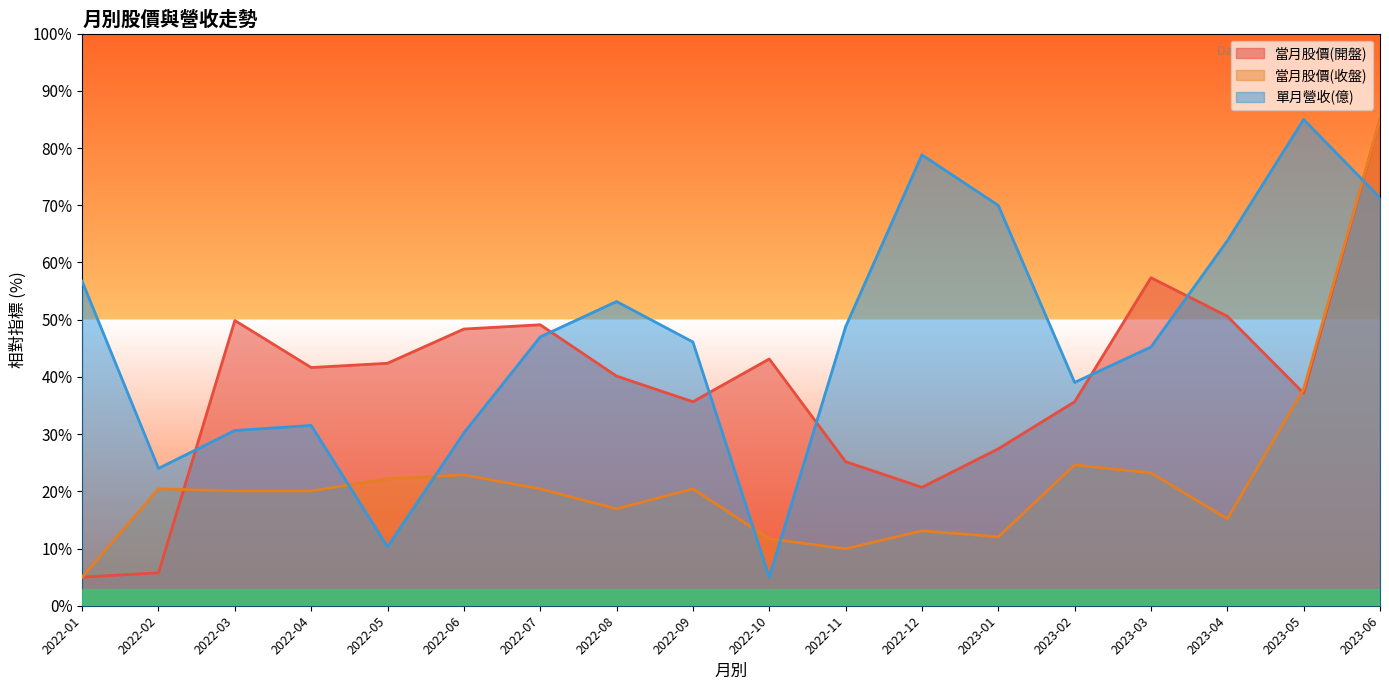

Does the chart have visible grid lines?

No